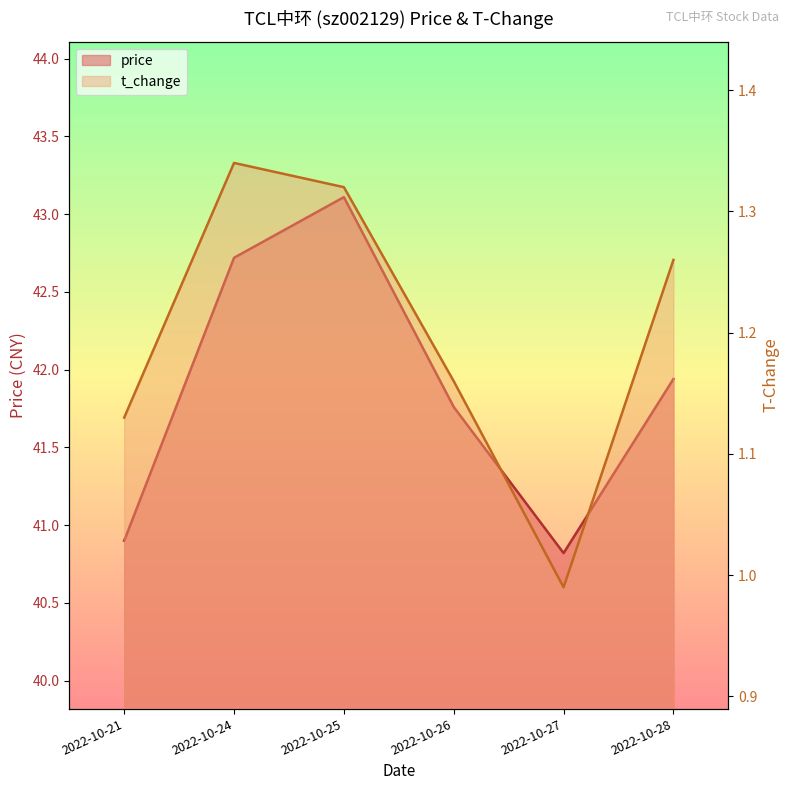

What is the value of the price point at the 5th from the left?

40.8